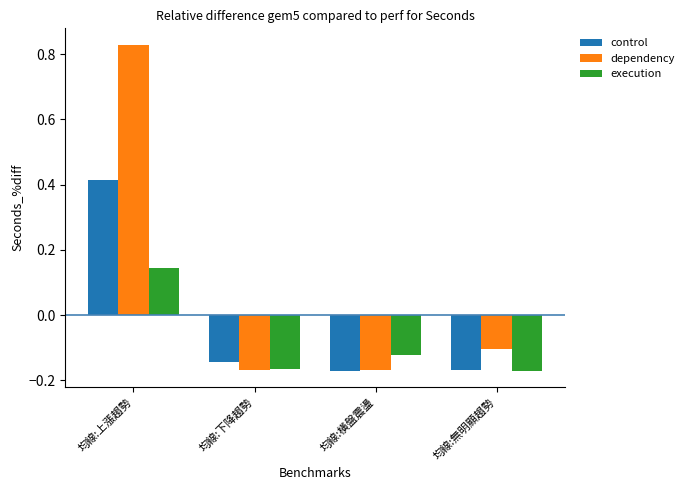

At how many categories does at least one series exceed 0?

1